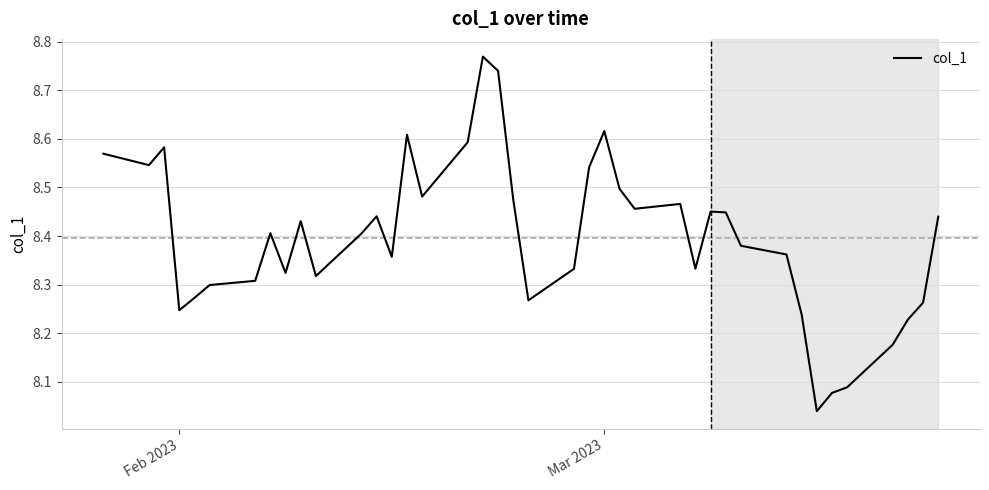

What is the difference between the maximum and minimum values?

0.7